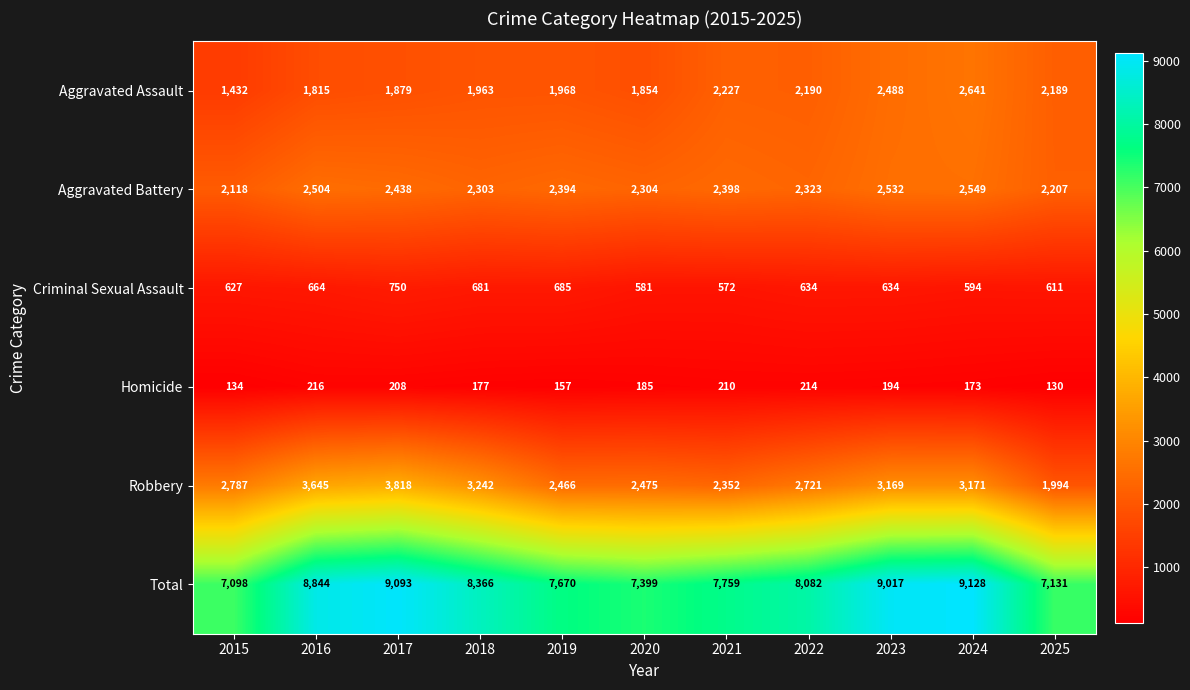

At which label does Criminal Sexual Assault first exceed 634?

2016